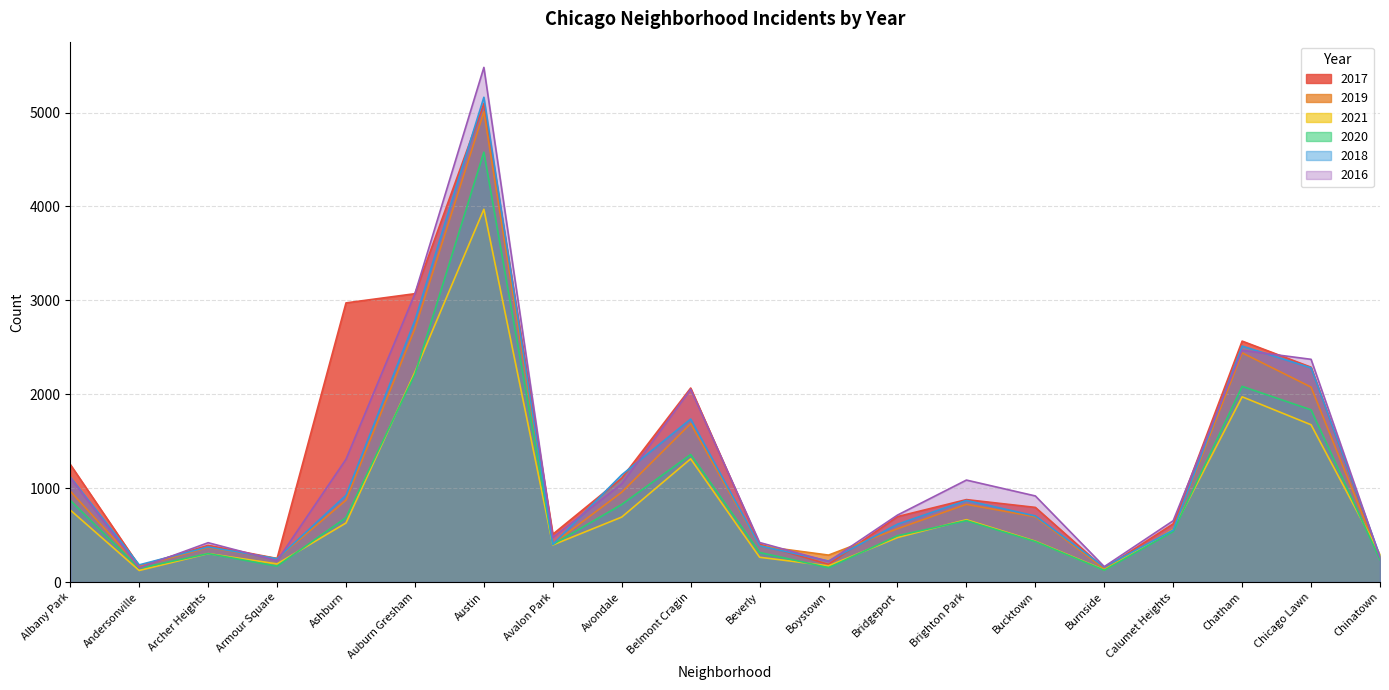

Is the value of 2017 at Belmont Cragin greater than the value of 2020 at Bridgeport?

Yes